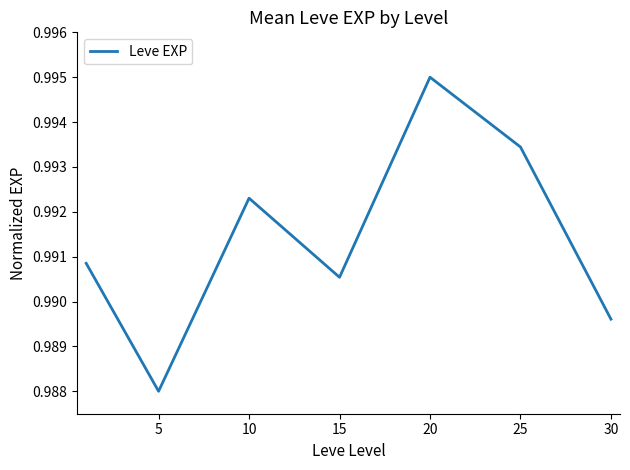

How many interior local valleys (lower than both neighbors) does the data have?

2